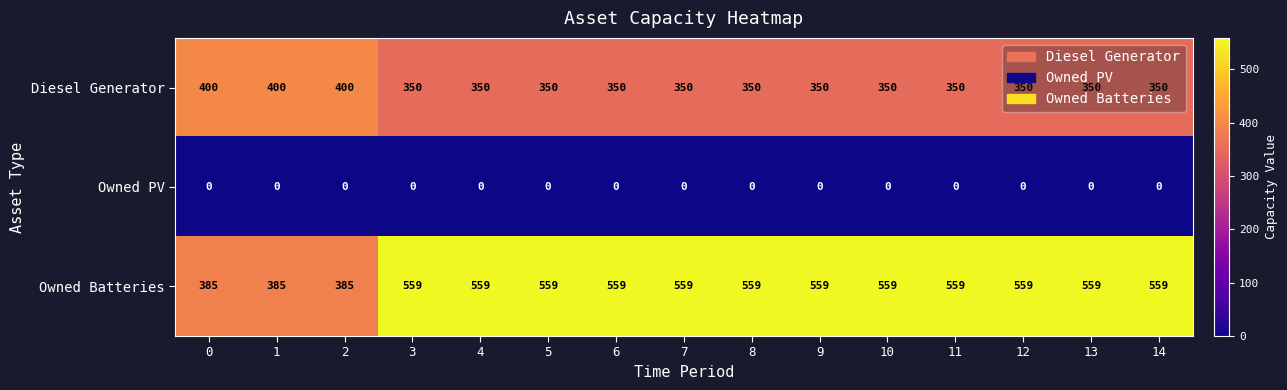

At how many categories does at least one series exceed 395?

15